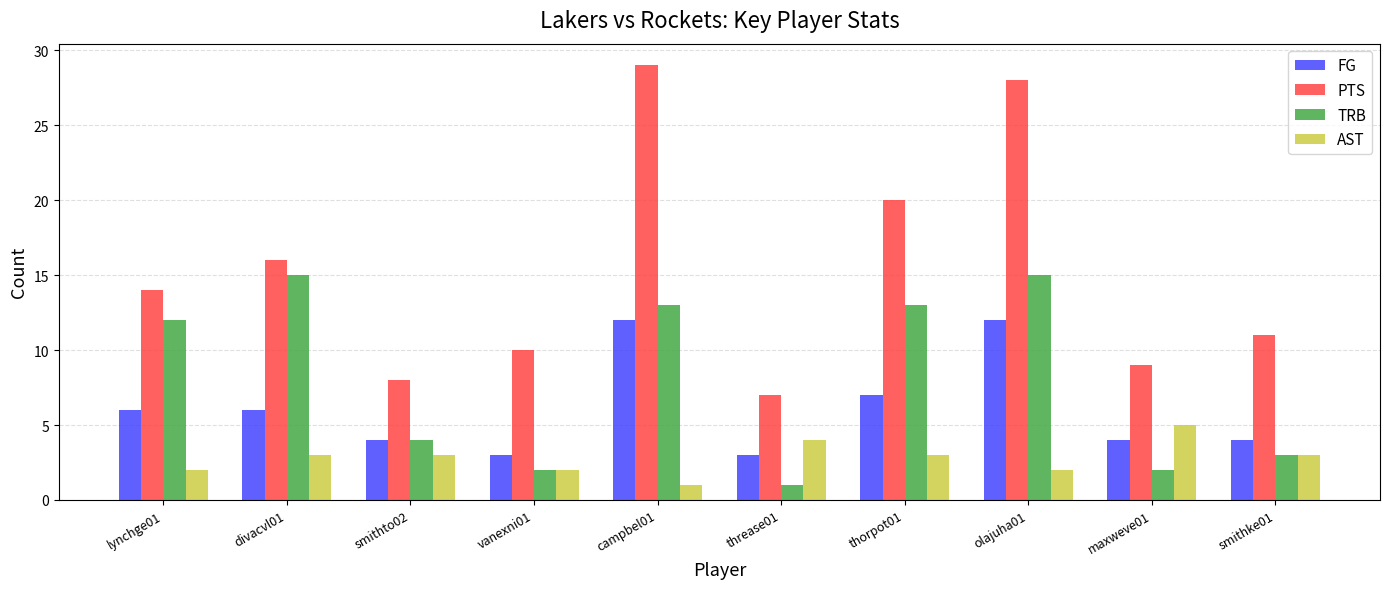

What is the label of the 6th bar from the right?

campbel01